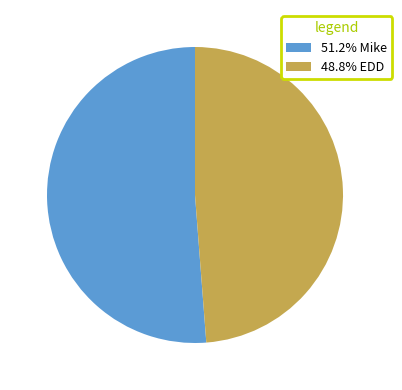

Is there a majority slice in this chart?

Yes